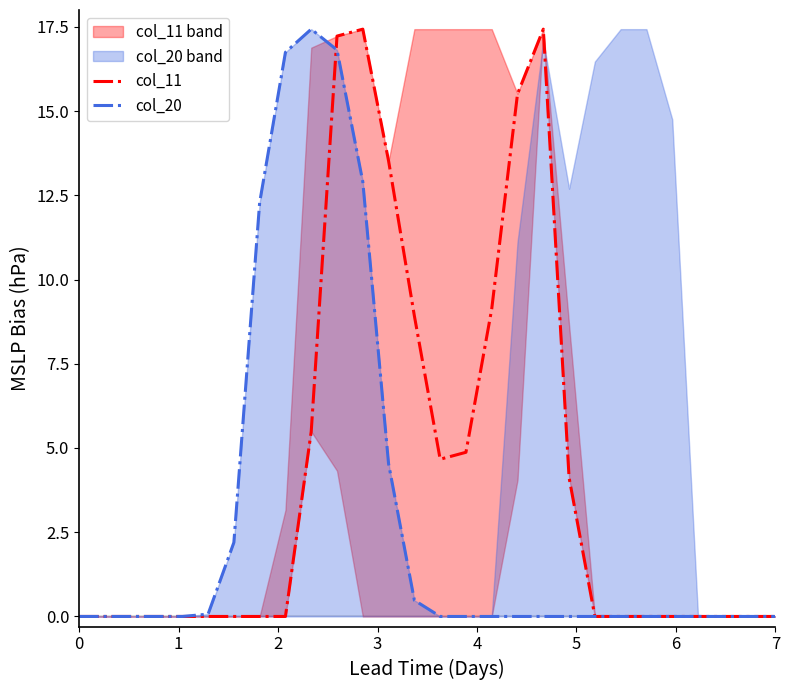

The col_20 series shows 17.9 at 11. True or false?

False